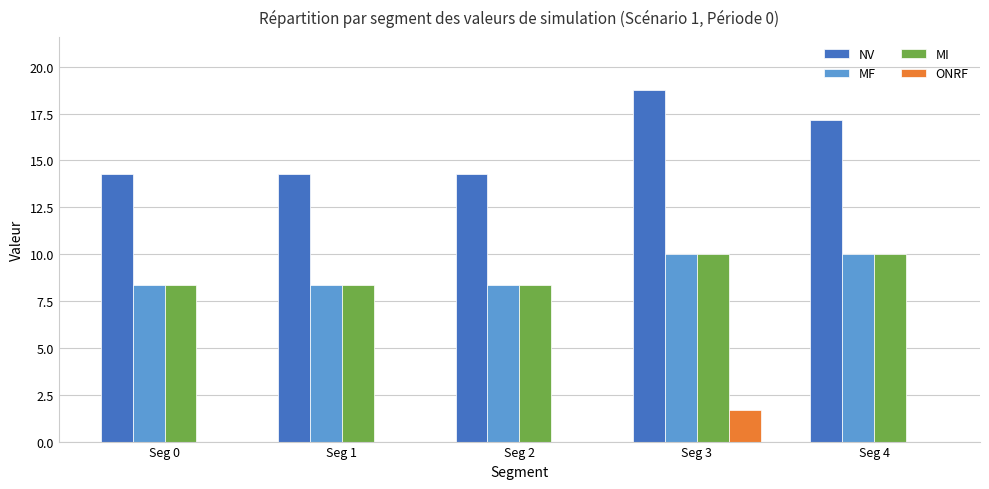

How many groups of bars are there?

5